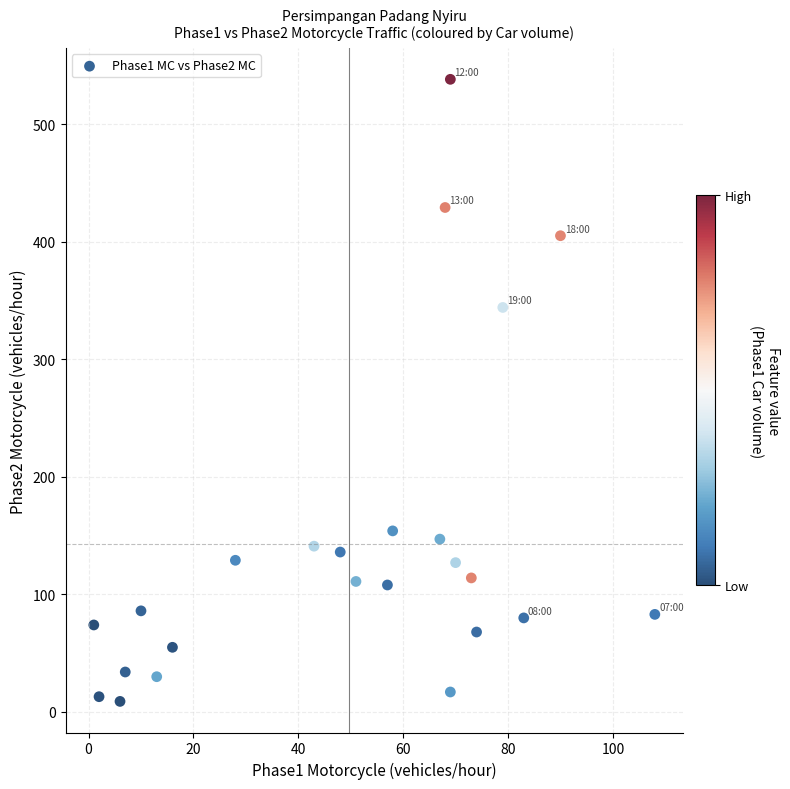

What is the range of Y values (max minus min)?

529